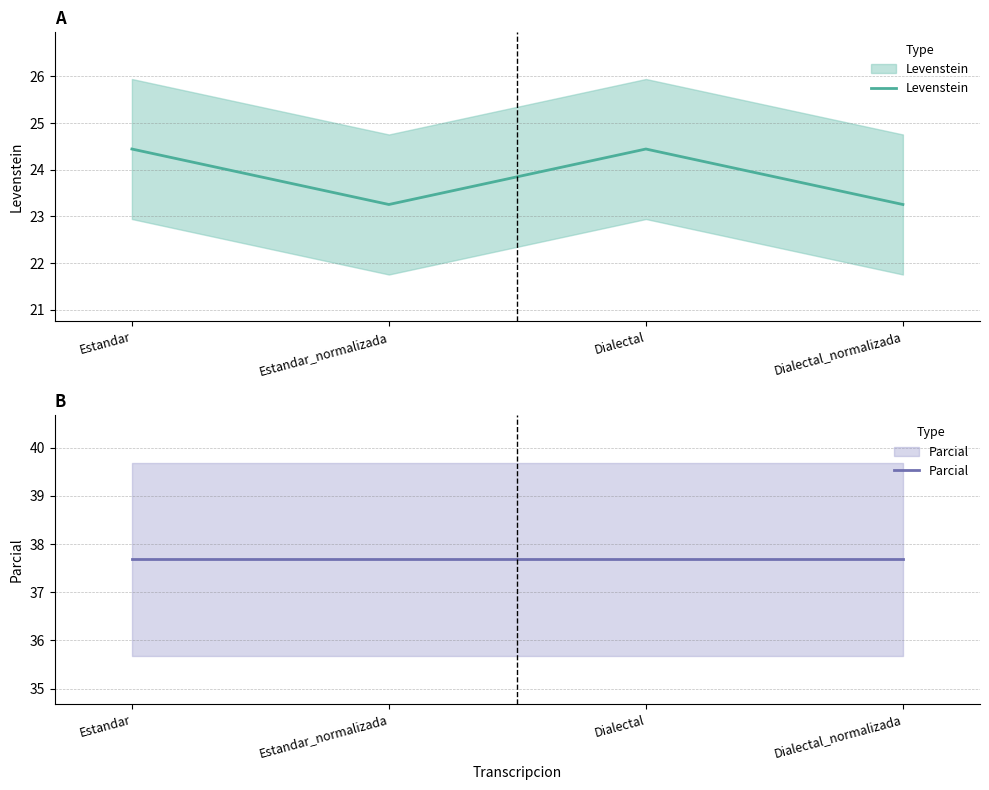

What is the approximate value of Levenstein at Dialectal?

24.4